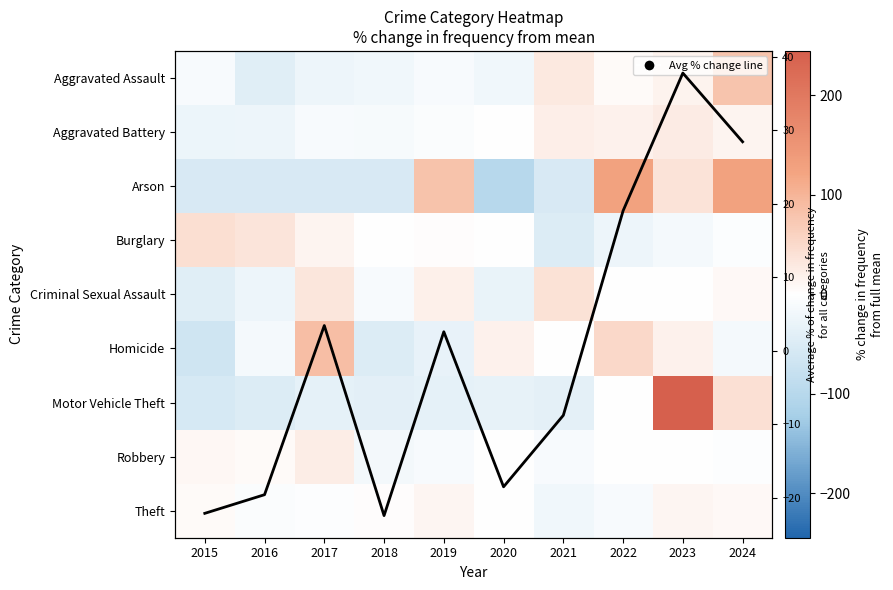

How many negative values does the Avg % of change
for all categories series have?

5